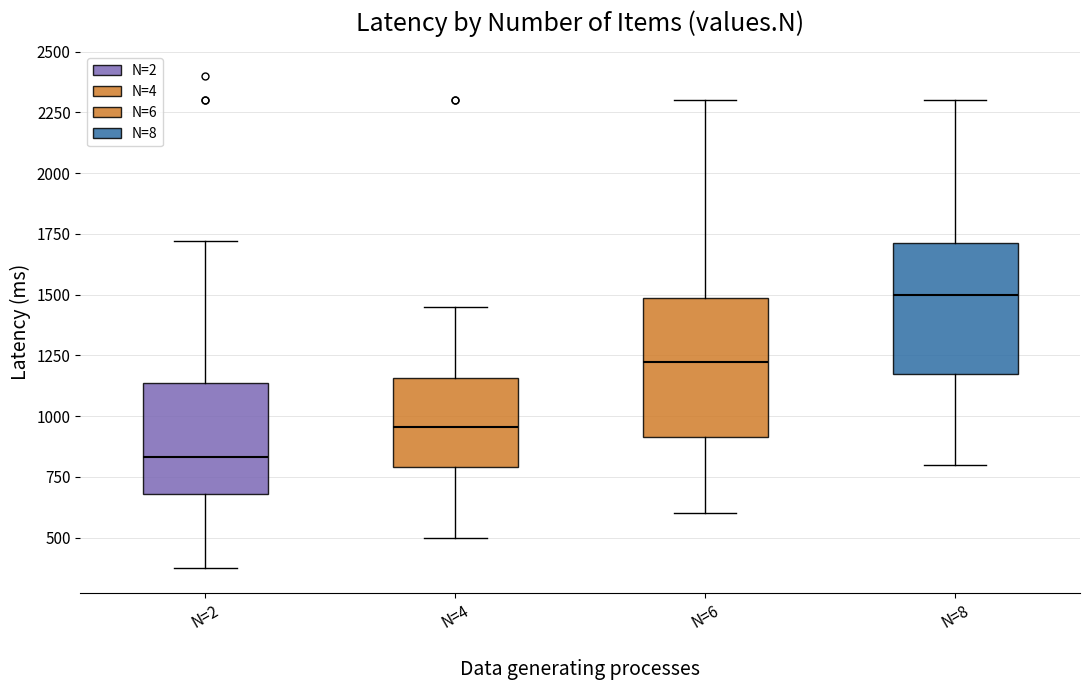

Reading left to right, read every box against the y-axis: the position of its median line, the range the box covers, and the ends of its whiskers. The values are not printed on the chart, so give them approximately, as read against the axis.

N=2: median 850, box 700 to 1150, whiskers 400 to 1700
N=4: median 950, box 800 to 1150, whiskers 500 to 1450
N=6: median 1250, box 900 to 1500, whiskers 600 to 2300
N=8: median 1500, box 1200 to 1700, whiskers 800 to 2300